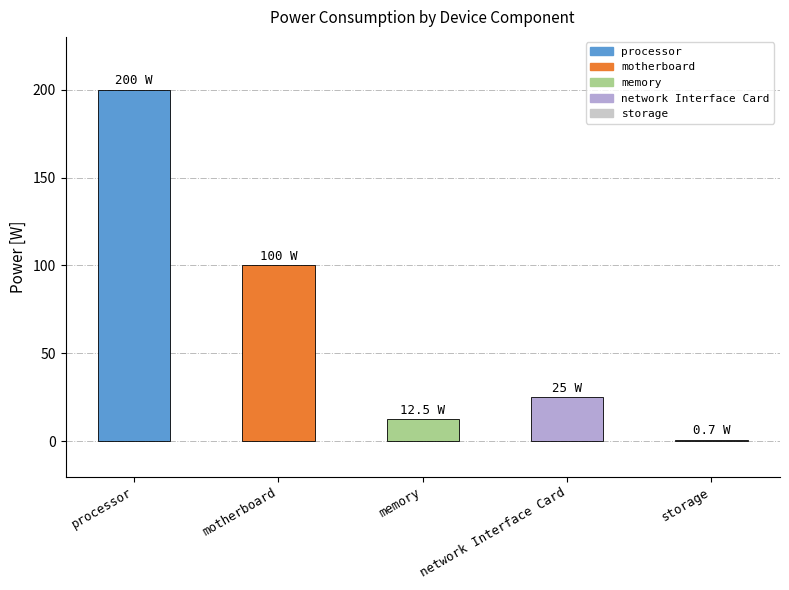

Reading left to right, extract all data points from this chart.

processor=200.0	motherboard=100.0	memory=12.5	network Interface Card=25.0	storage=0.7